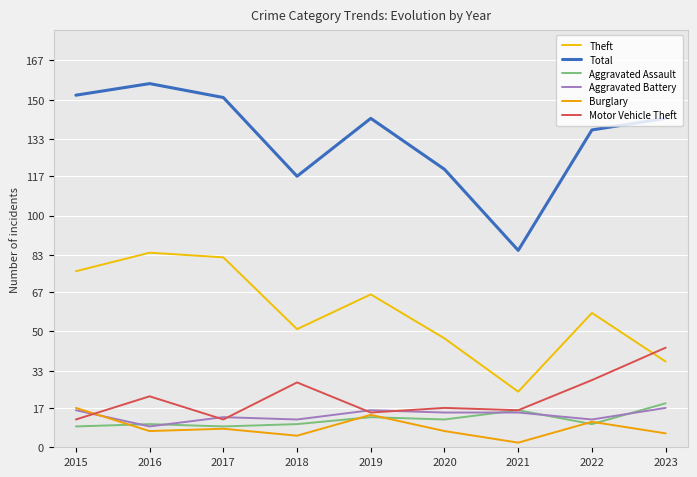

The Aggravated Assault series shows 22 at 2021. True or false?

False